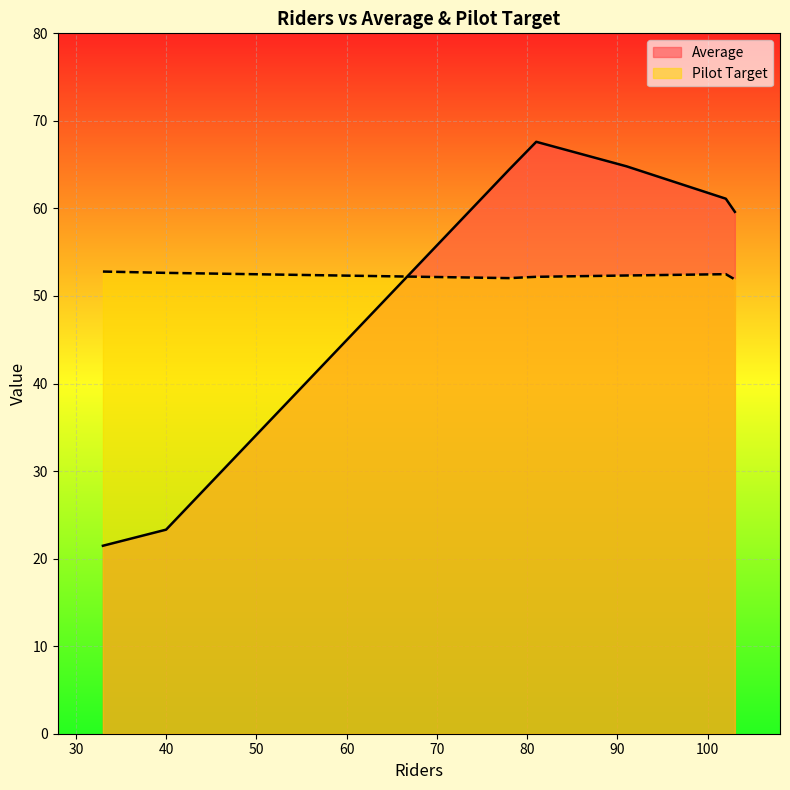

True or false: Average and Pilot Target cross at least once.

True